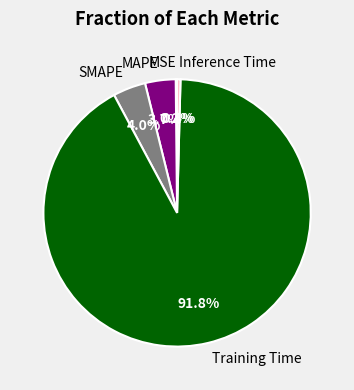

What percentage do Training Time and SMAPE together represent?

95.7%